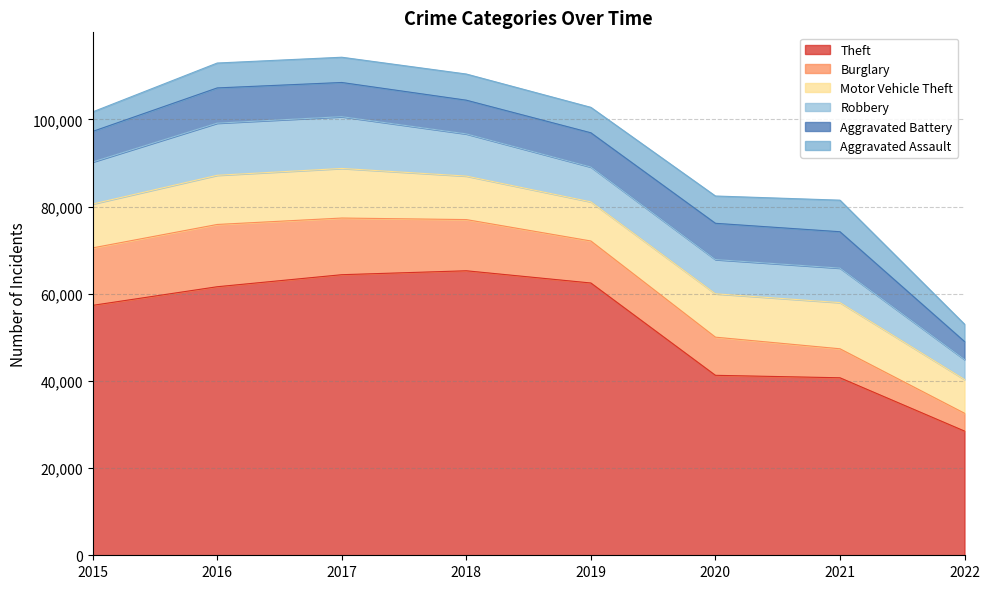

How many interior local peaks does the Motor Vehicle Theft series have?

2